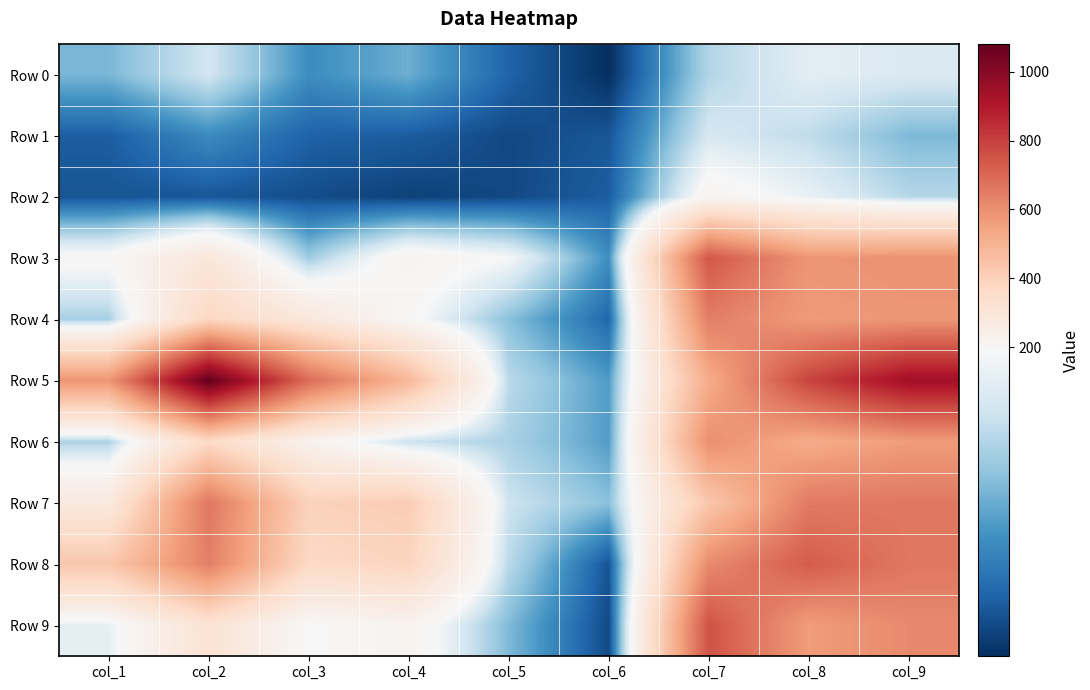

What is the difference between the highest and lowest values at col_7?

616